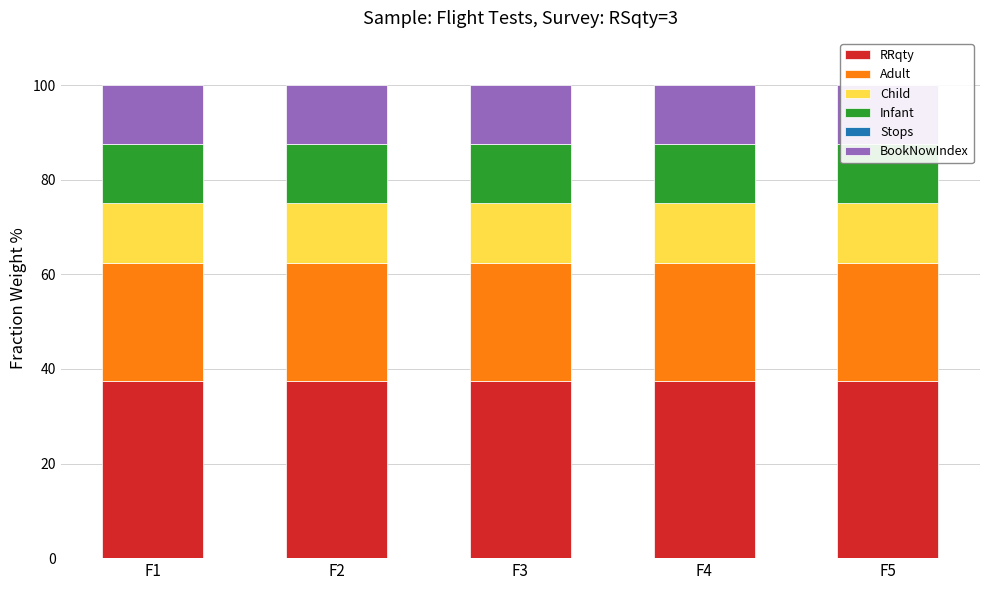

How many bars are there in total?

30